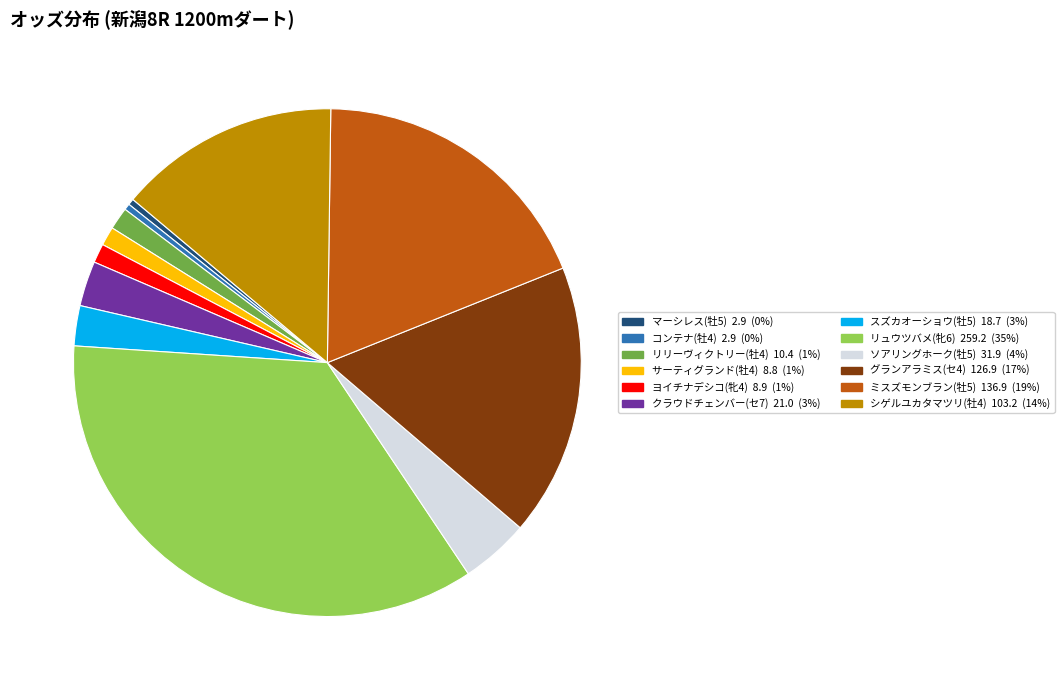

Is it true that ミスズモンブラン(牡5) is 10% of the pie?

False